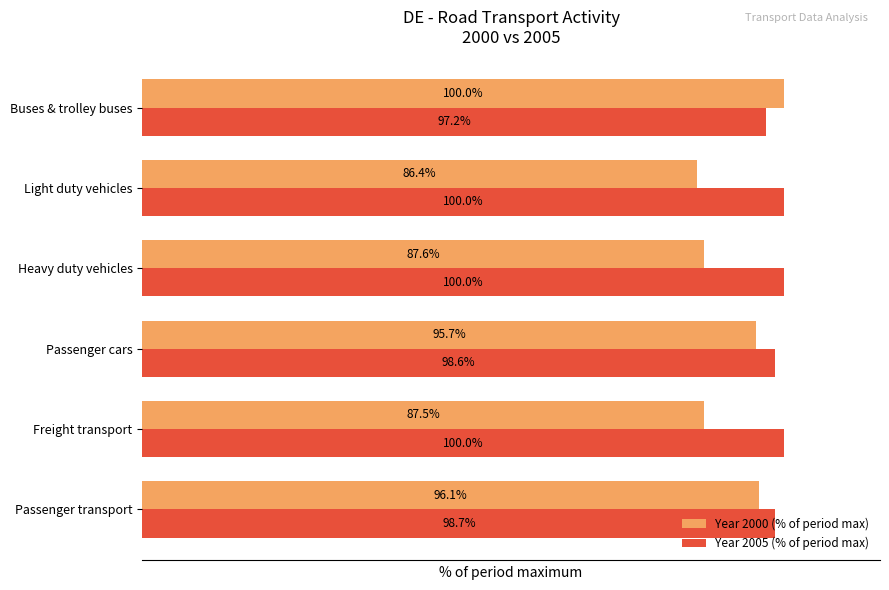

At which label is Year 2005 (% of period max) closest to 98?

Passenger cars